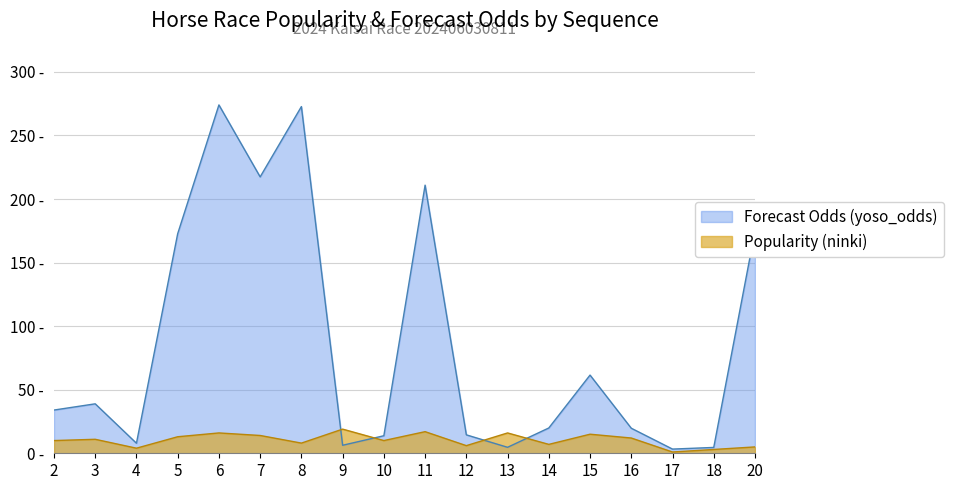

How many interior local valleys does the Popularity (ninki) series have?

6